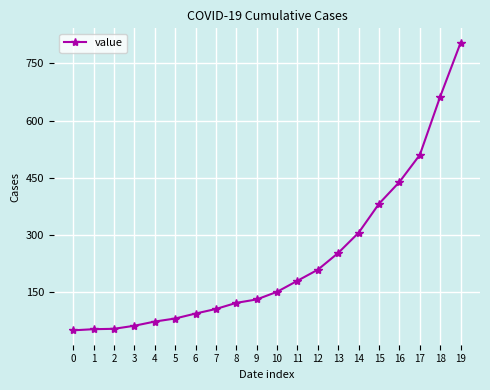

What value does the data have at 4, to the nearest 100?

100